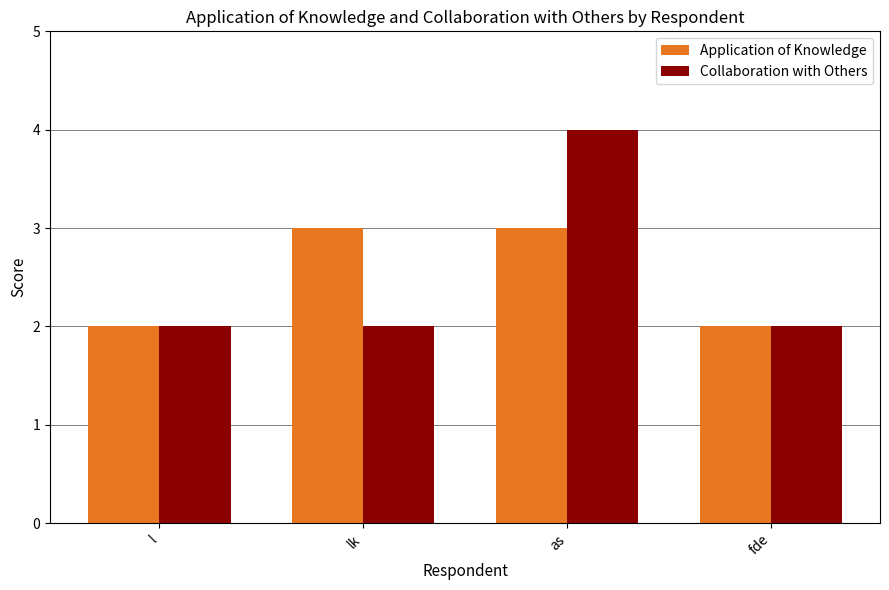

At which category does the chart reach its peak across all series?

as